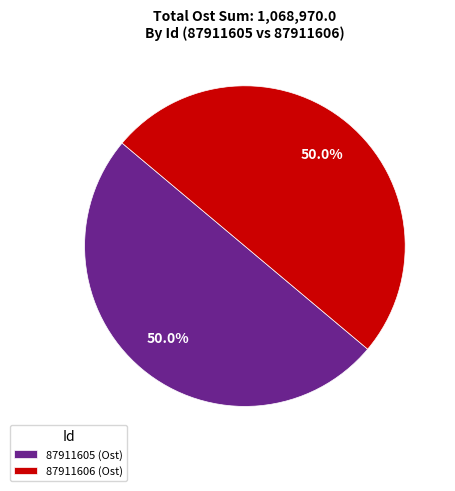

What is the total percentage of 87911606 and 87911605?

100.0%